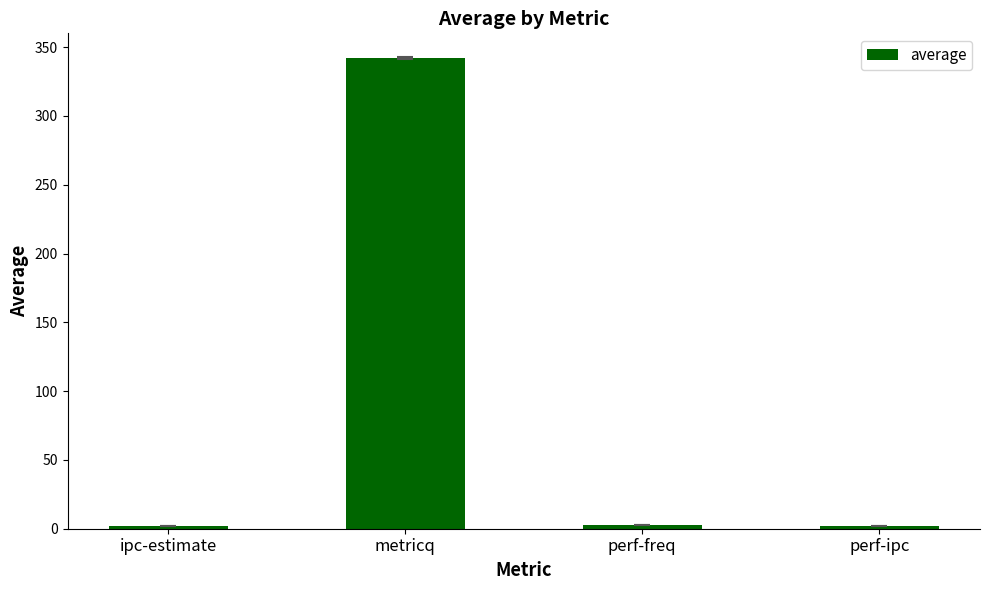

Which label corresponds to the largest value in the chart?

metricq